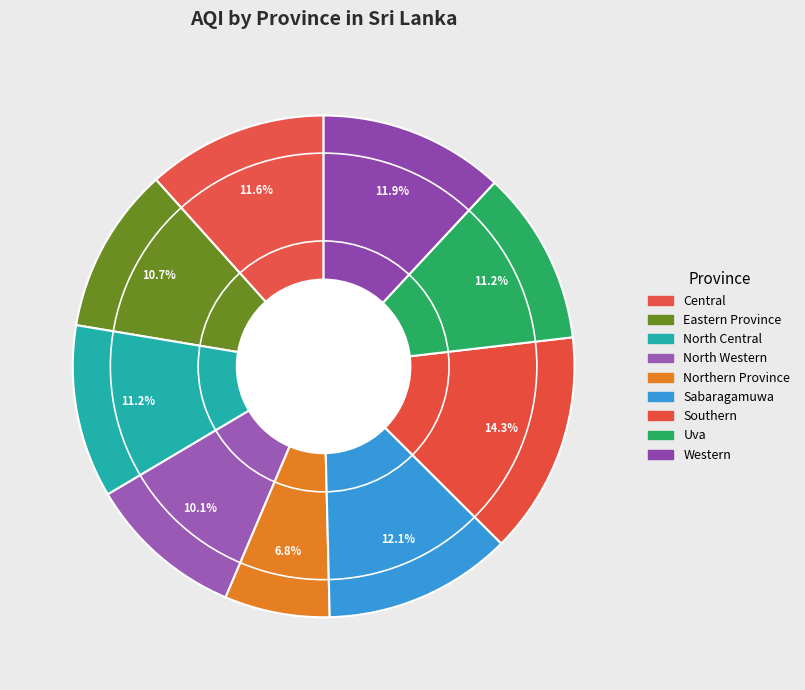

What is the smallest slice in the pie chart?

Northern Province